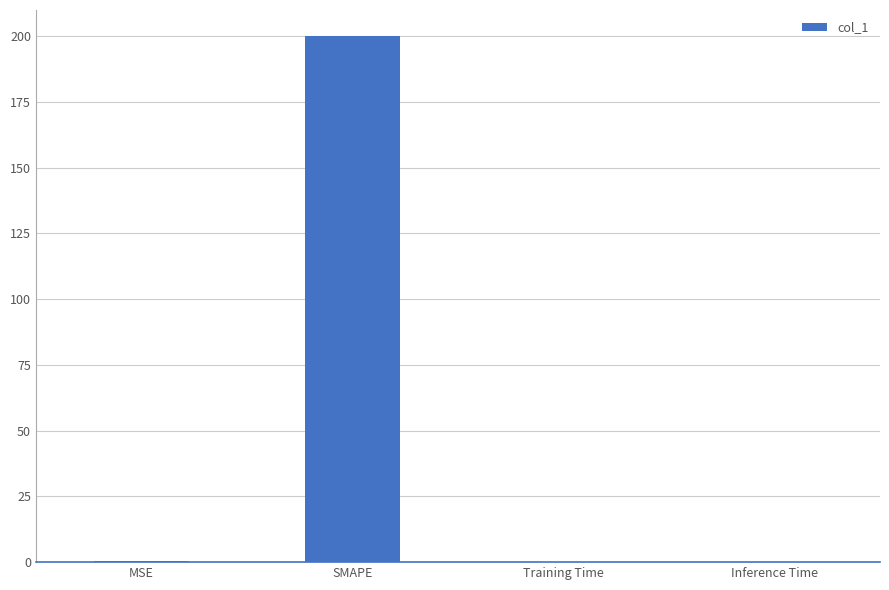

What is the average value?

50.1